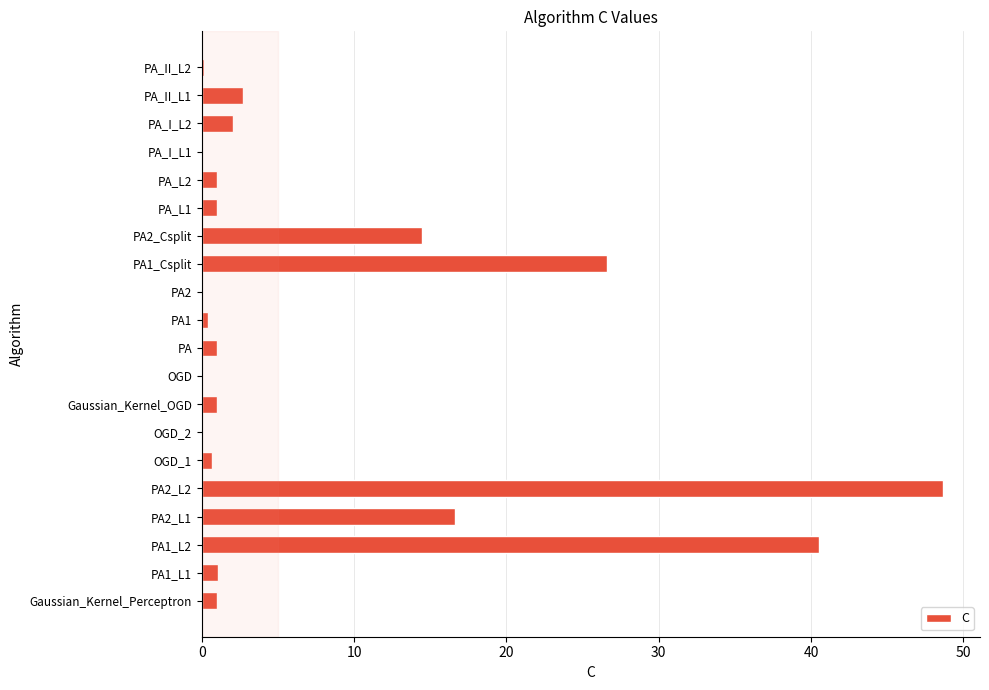

What is the sum of all values?

159.3